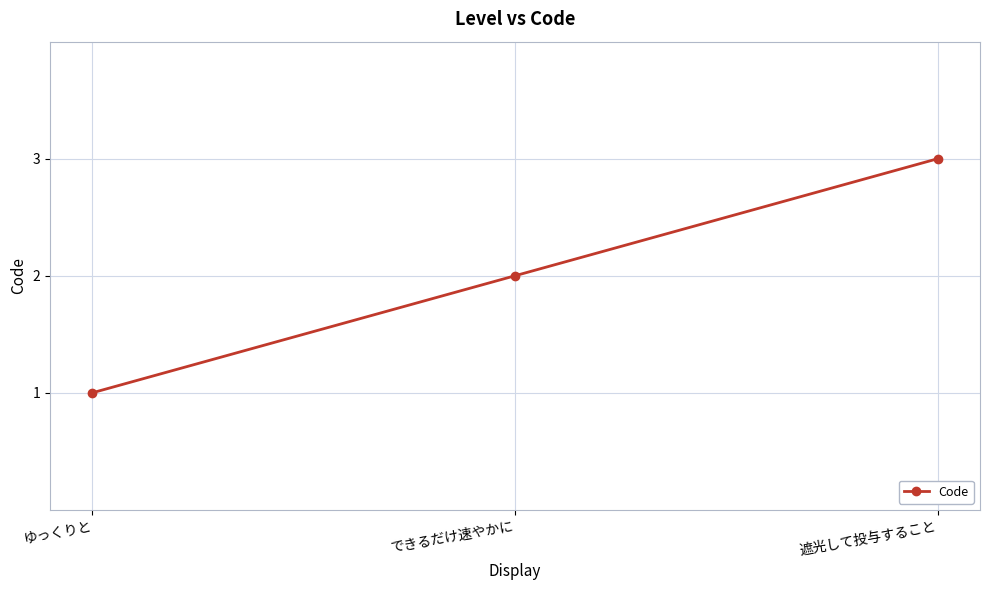

What is the greatest value displayed?

3